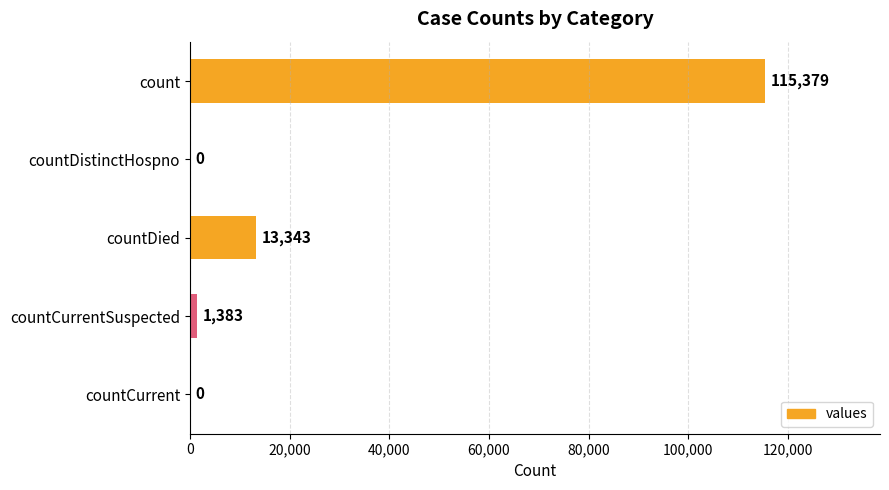

What is the sum of all values?

130105